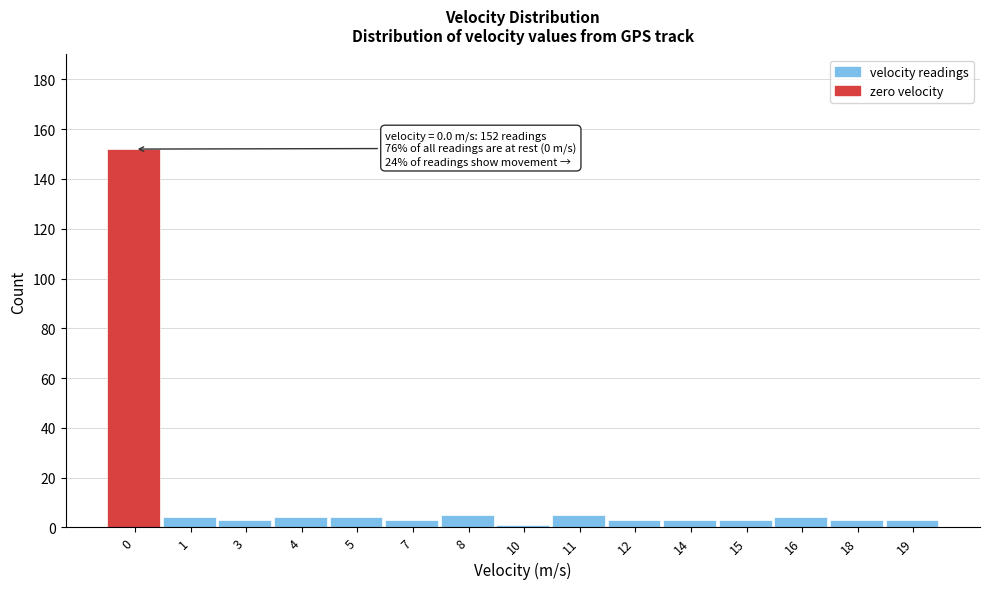

Reading left to right, what are all the values shown in this chart?

0=152	1=4	3=3	4=4	5=4	7=3	8=5	10=1	11=5	12=3	14=3	15=3	16=4	18=3	19=3